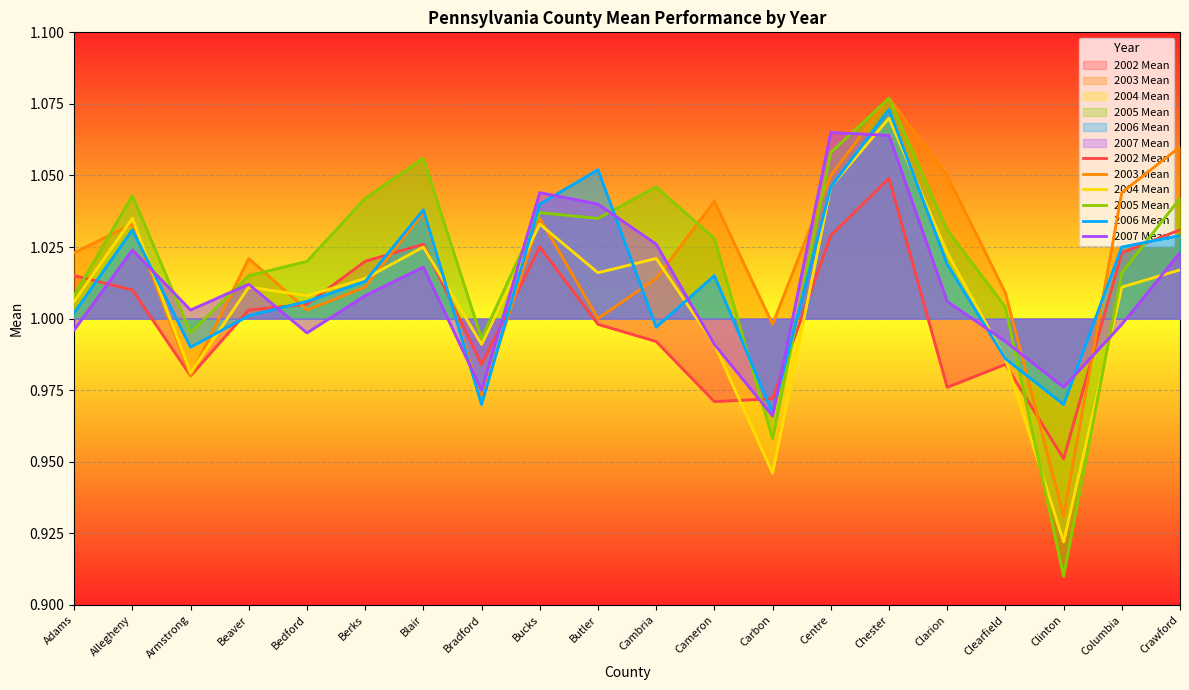

How many lines are shown in the chart?

6